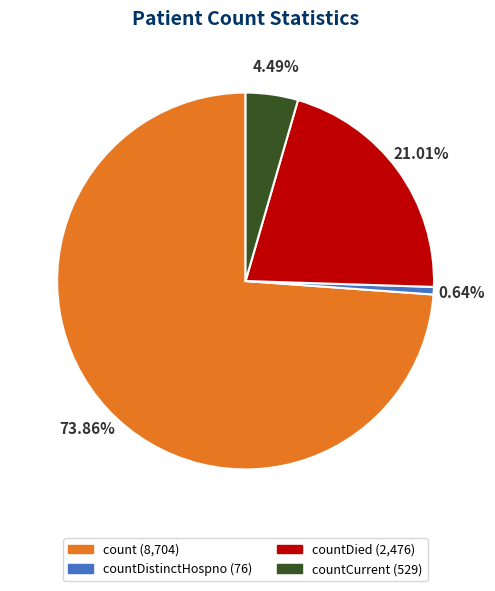

Is there any slice that represents more than half of the pie?

Yes